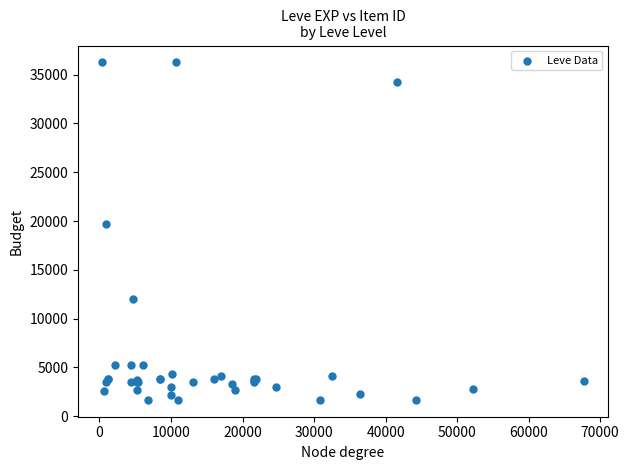

What Y value in the scatter plot is closest to 18967?

19744